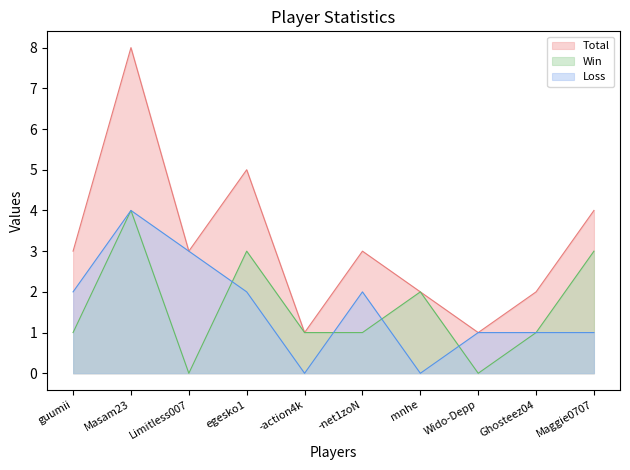

How many values in Win are above zero?

8